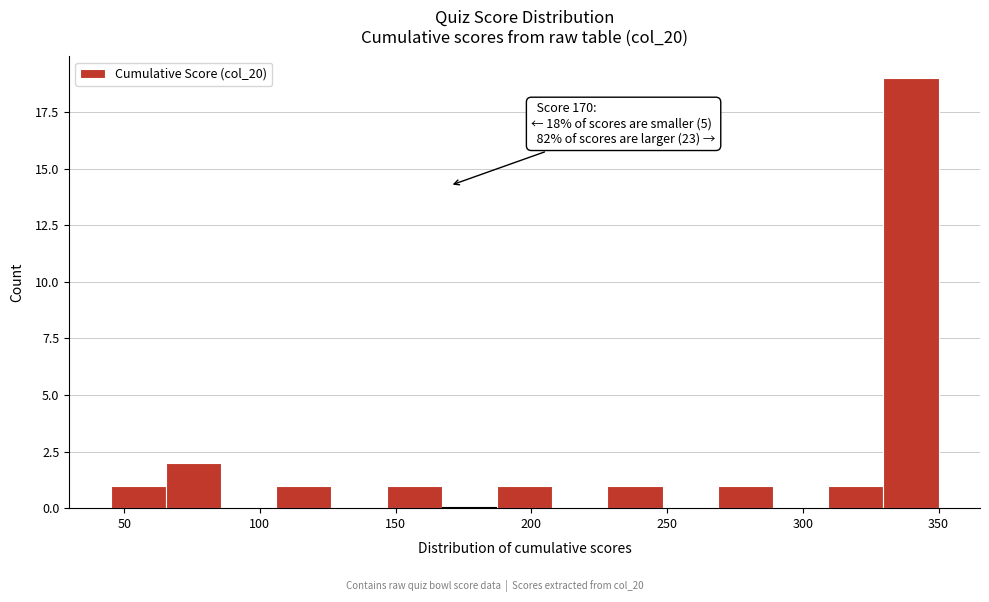

Over which range of the x-axis is the bar tallest?

330 to 350